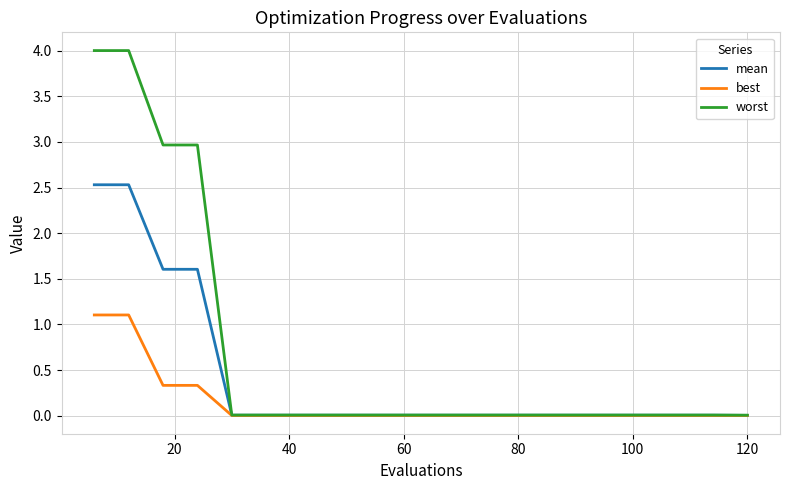

What is the average value of the best series?

0.1